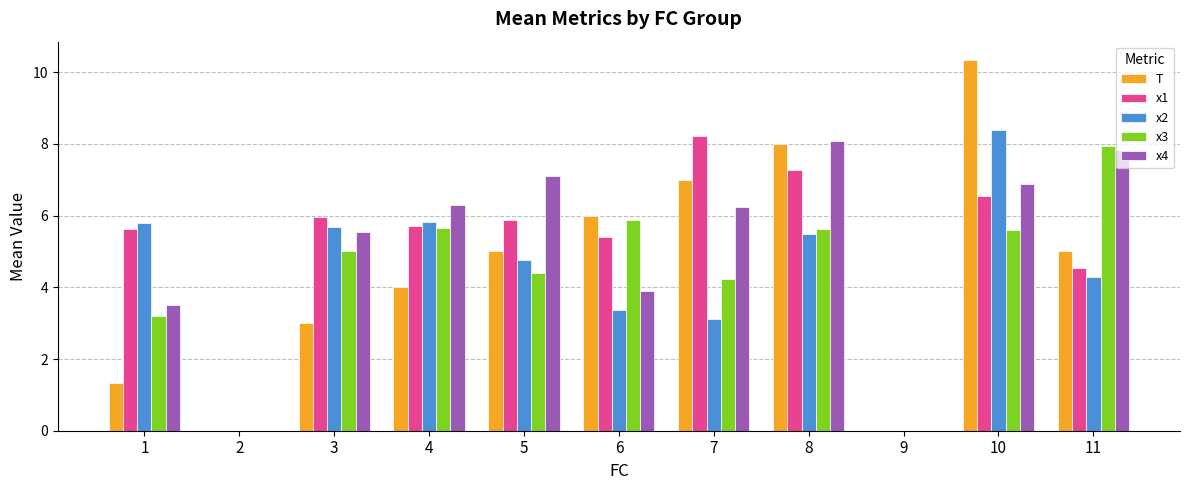

At which category is the sum across all series the highest?

10